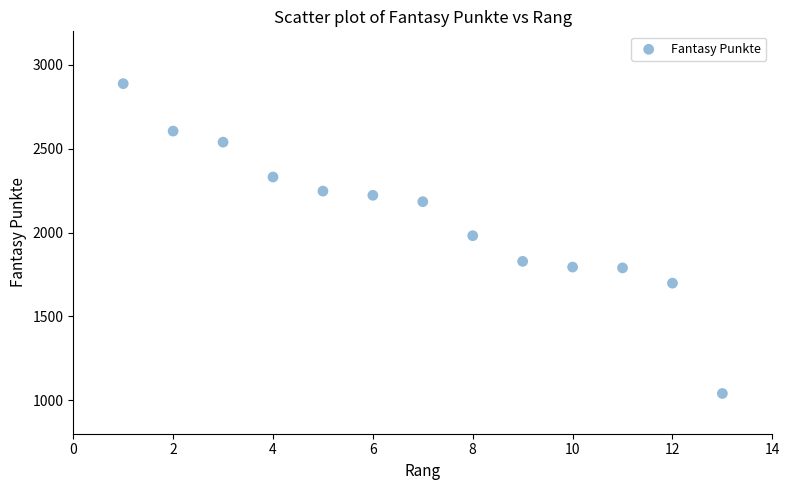

What is the range of X values (max minus min)?

12